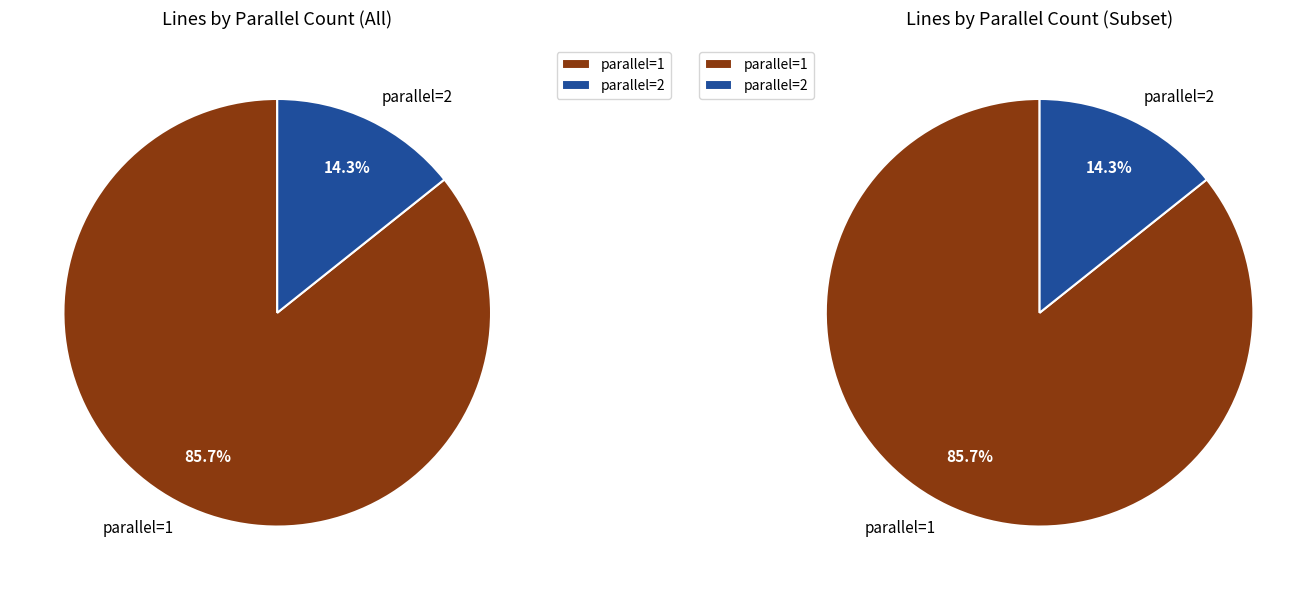

What is the total percentage of parallel=2 and parallel=1?

100.0%